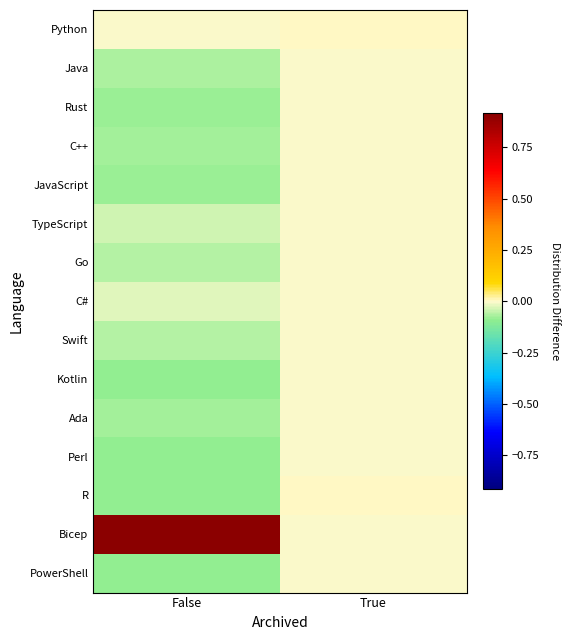

Which series has the widest spread of values?

Bicep